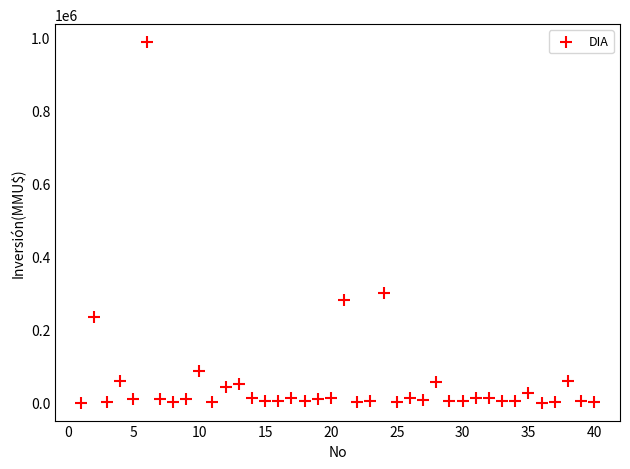

What Y value in the scatter plot is closest to 493500?

300000